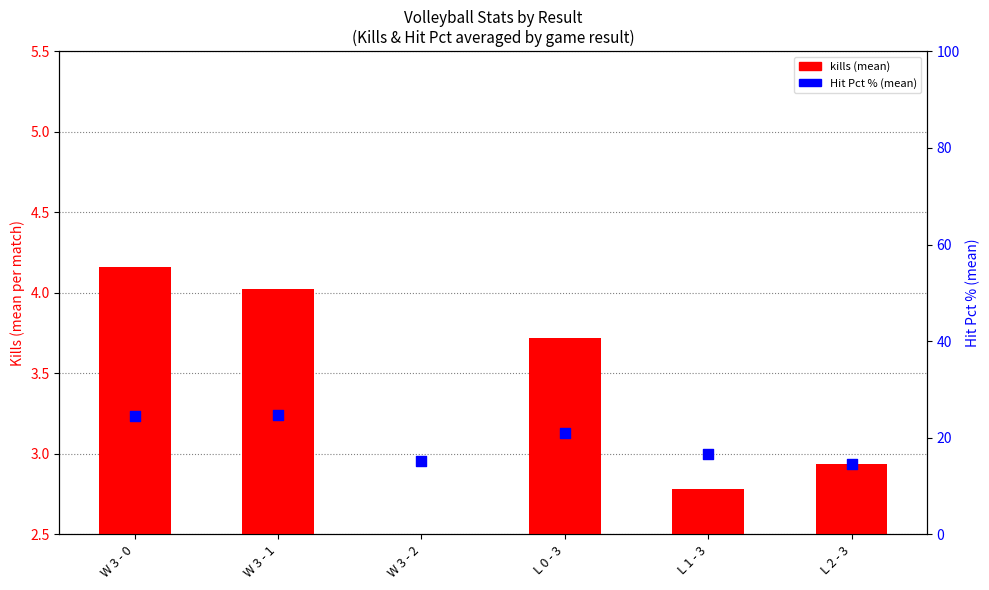

Which series has the largest Y range (max minus min)?

Hit Pct % (mean)